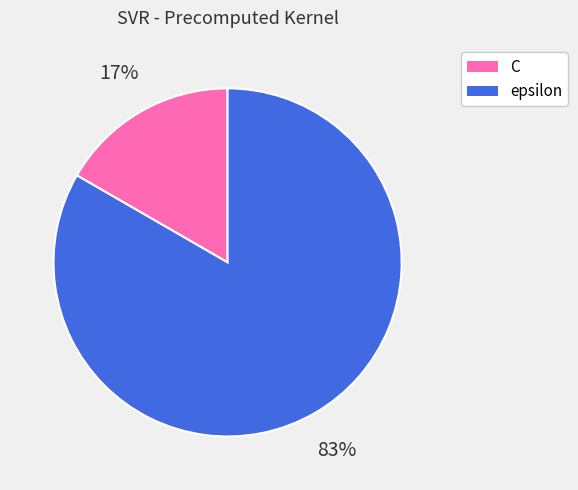

To the nearest percent, what is the combined percentage of epsilon and C?

100%